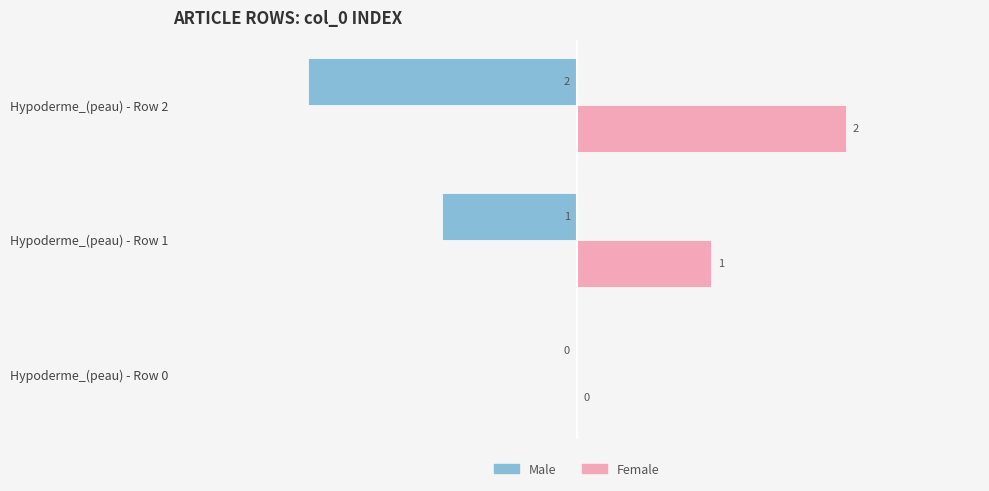

What are all the series names shown in the legend?

Male, Female